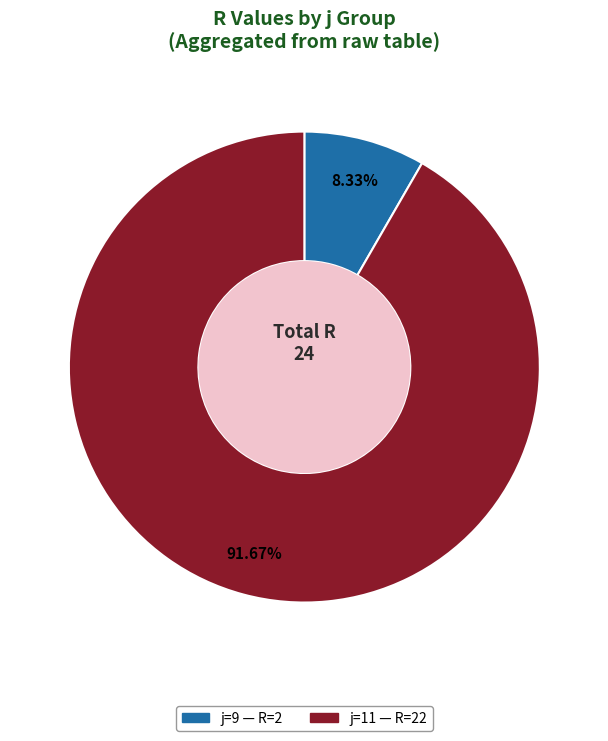

Does any single category account for the majority?

Yes